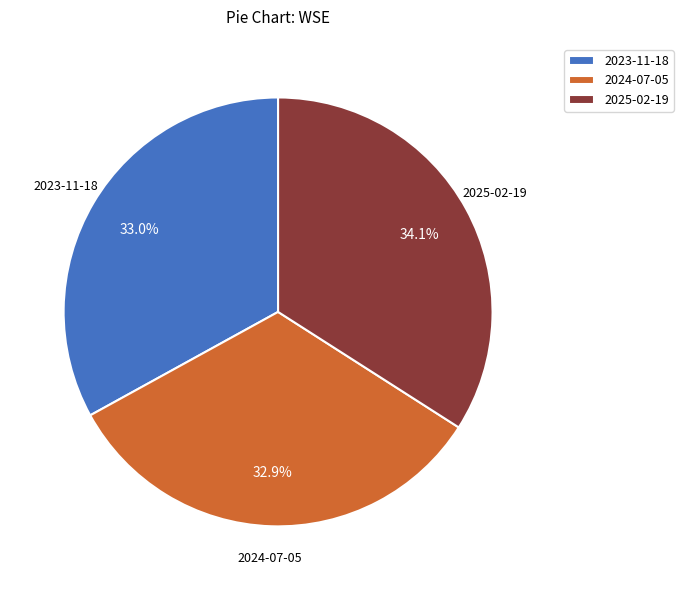

How many segments does this pie chart have?

3